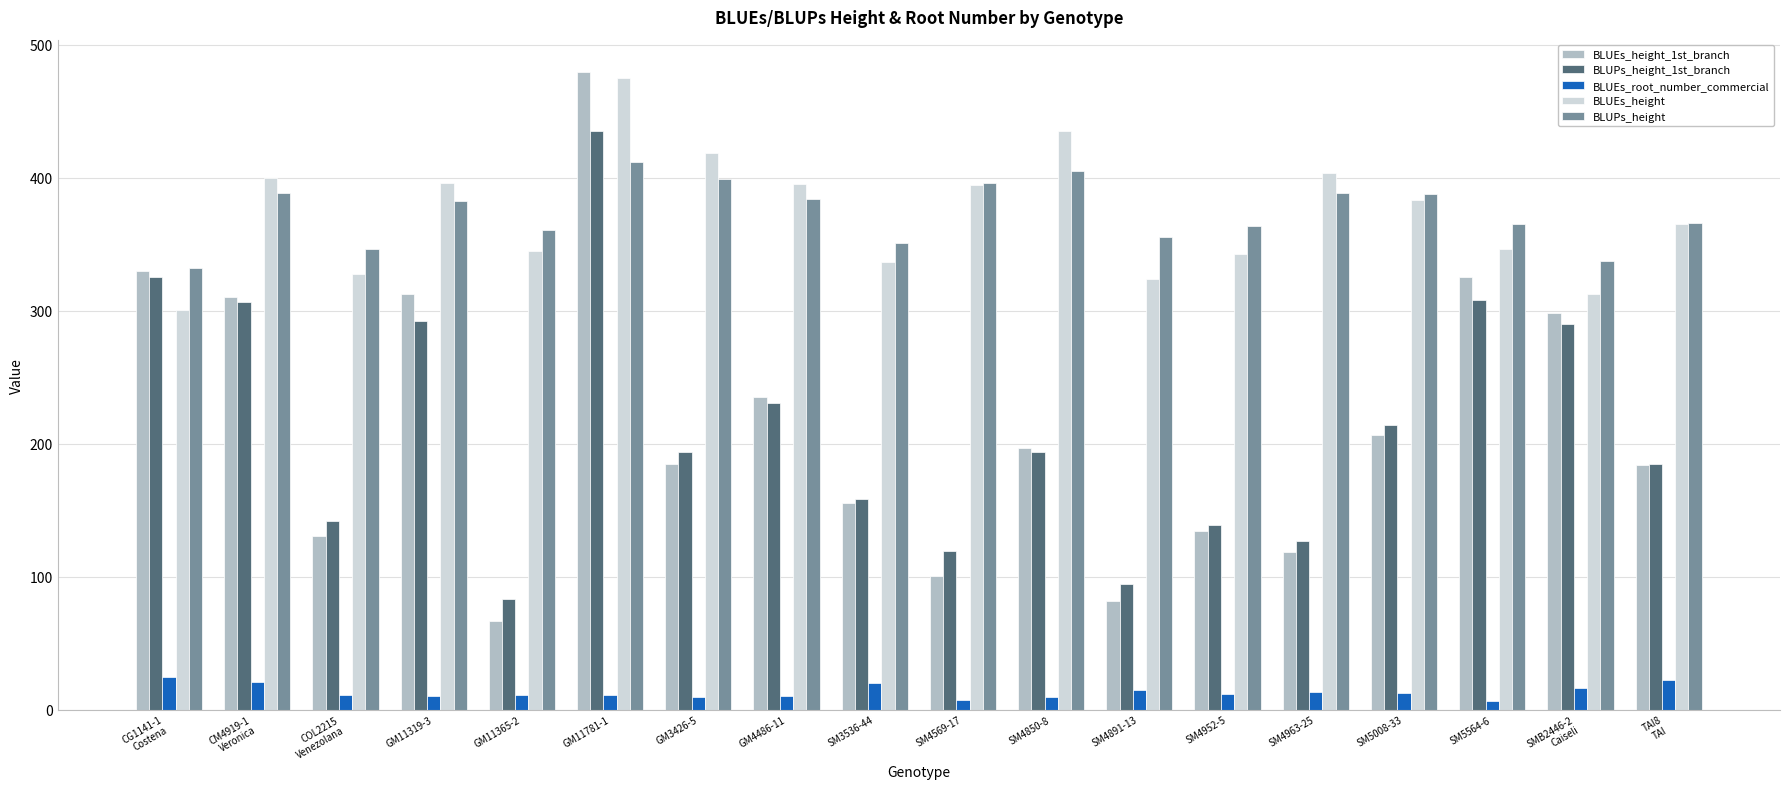

What position from the left is SM4850-8?

11